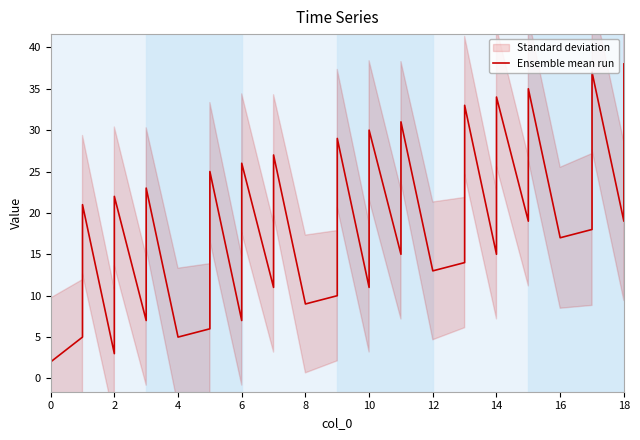

What is the value of the 4th point from the left?

3